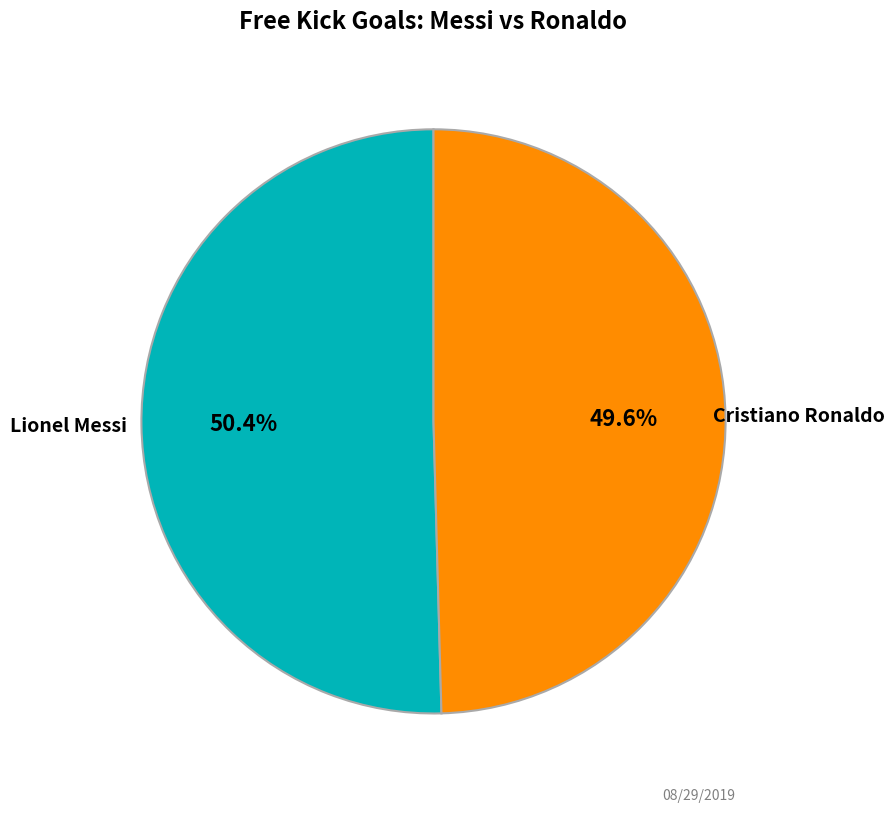

The Lionel Messi slice represents 50% of the pie. True or false?

True